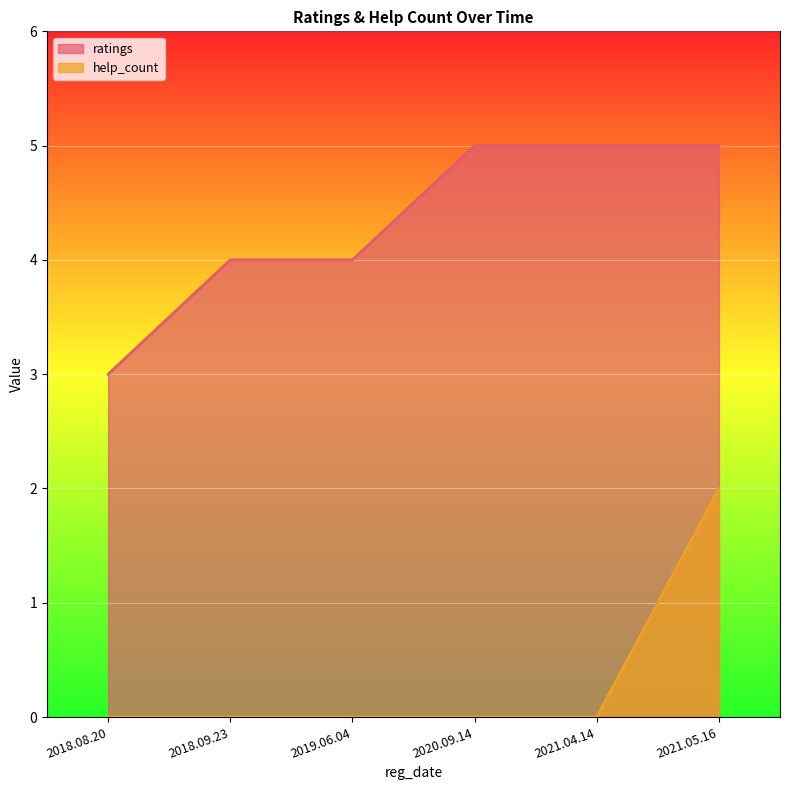

True or false: ratings has more than 1 points higher than both neighbors.

False